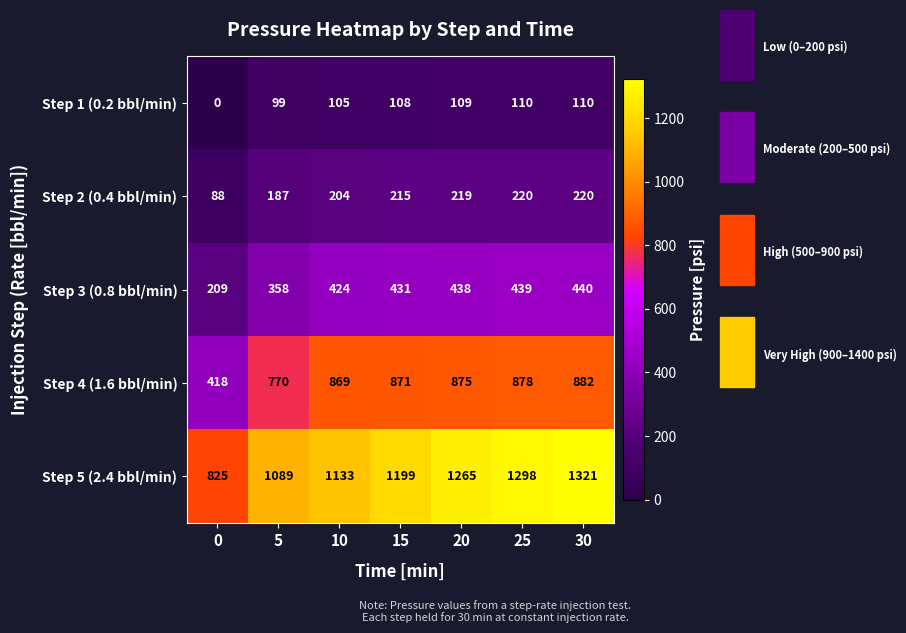

How many values in the Step 1 (0.2 bbl/min) series are below 108?

3